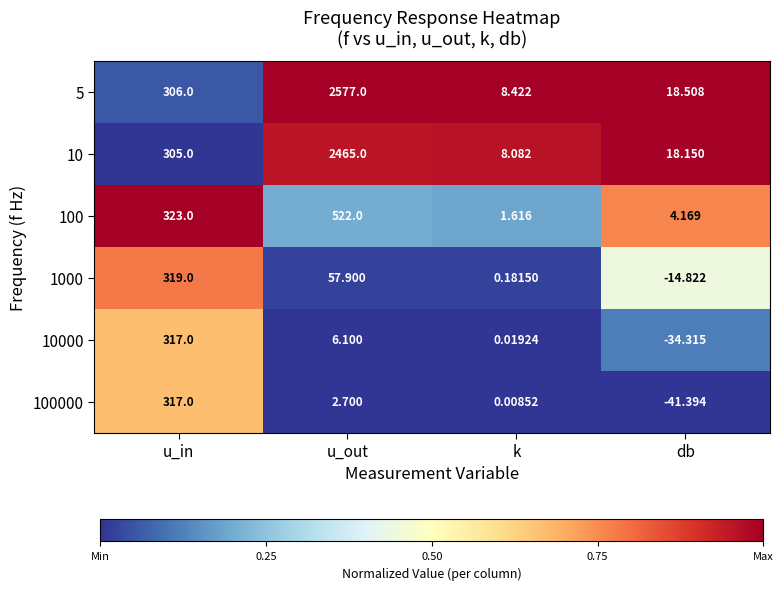

Where does the 10000 series first go above 6?

u_in